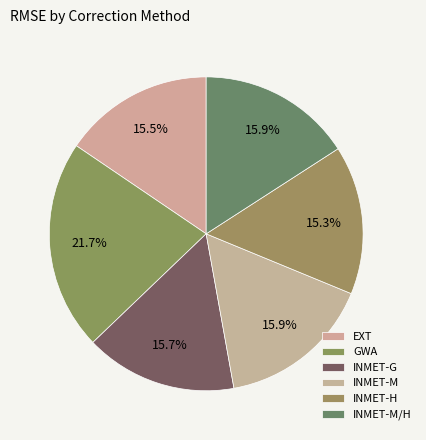

To the nearest percent, what is the average slice percentage?

17%